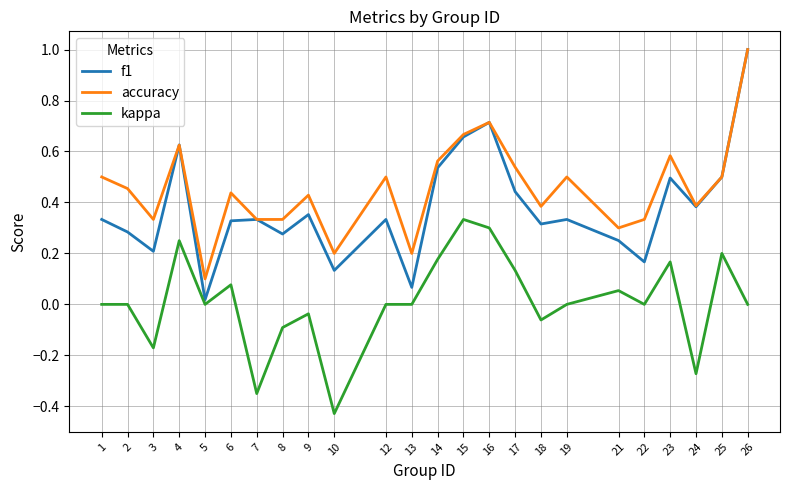

True or false: f1 has a value of 0.1 at 6.

False